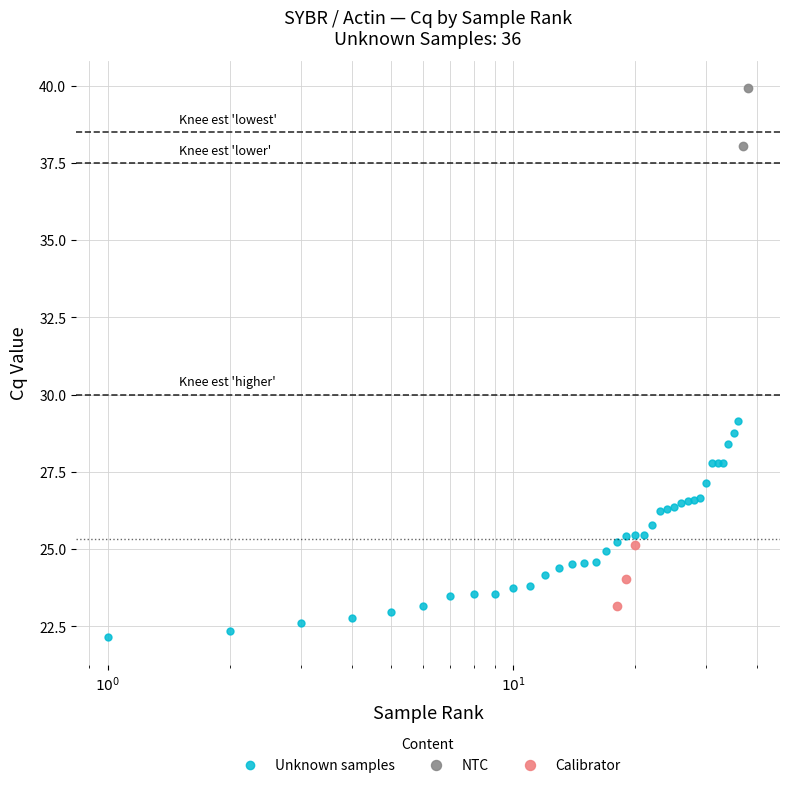

What is the value of the Calibrator point at the 2nd from the left?

24.0